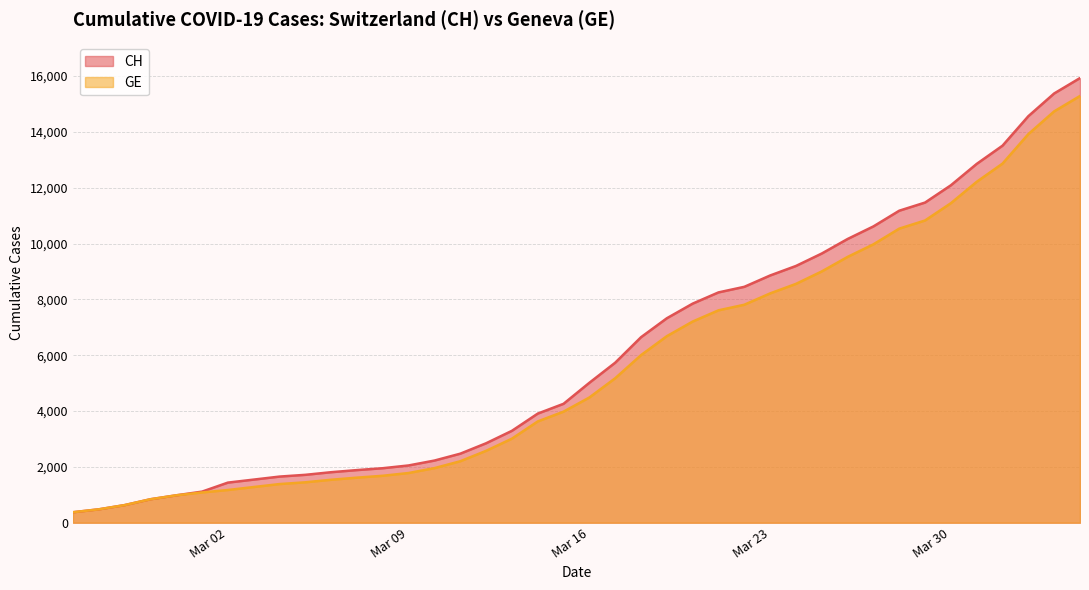

Which category has the highest value in the GE series?

2020-04-04